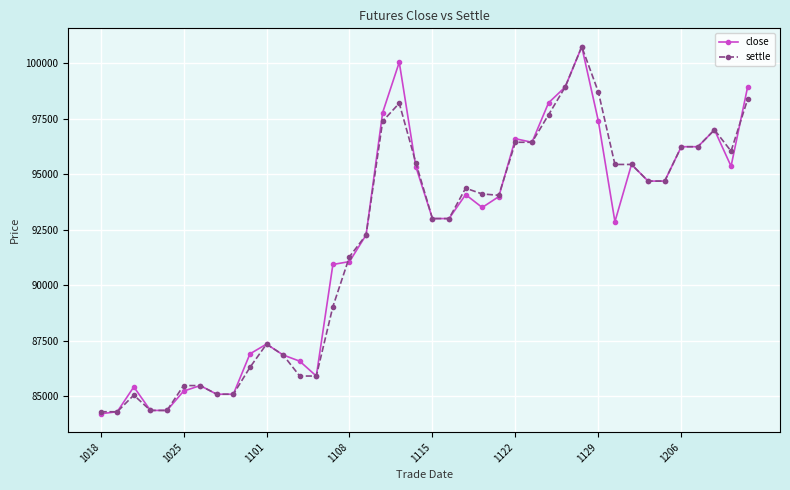

Which series has the widest spread of values?

close